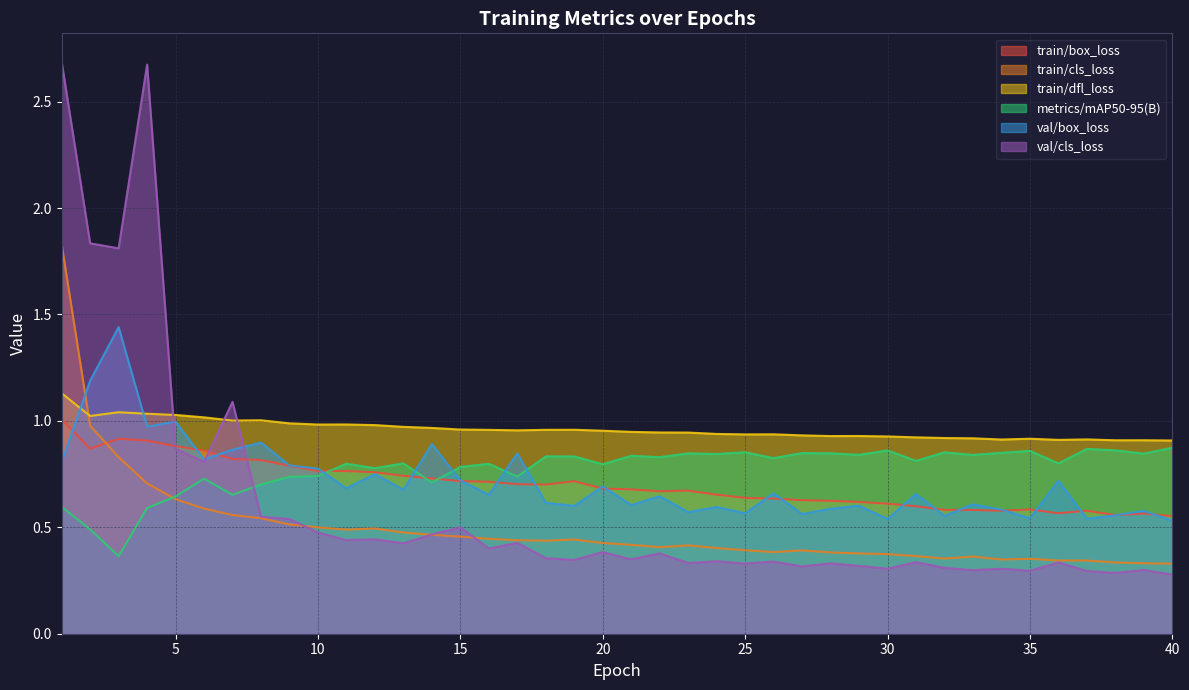

What is the sum of the train/dfl_loss values at 12 and 33?

1.9